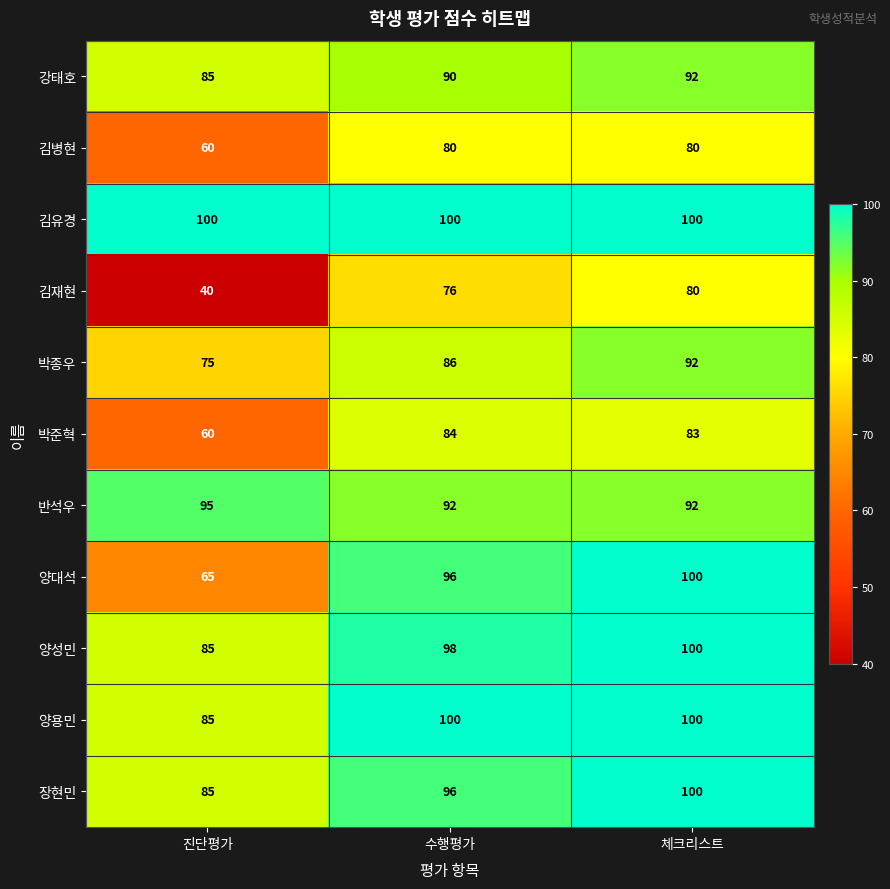

Which series changed the most between 진단평가 and 수행평가?

김재현